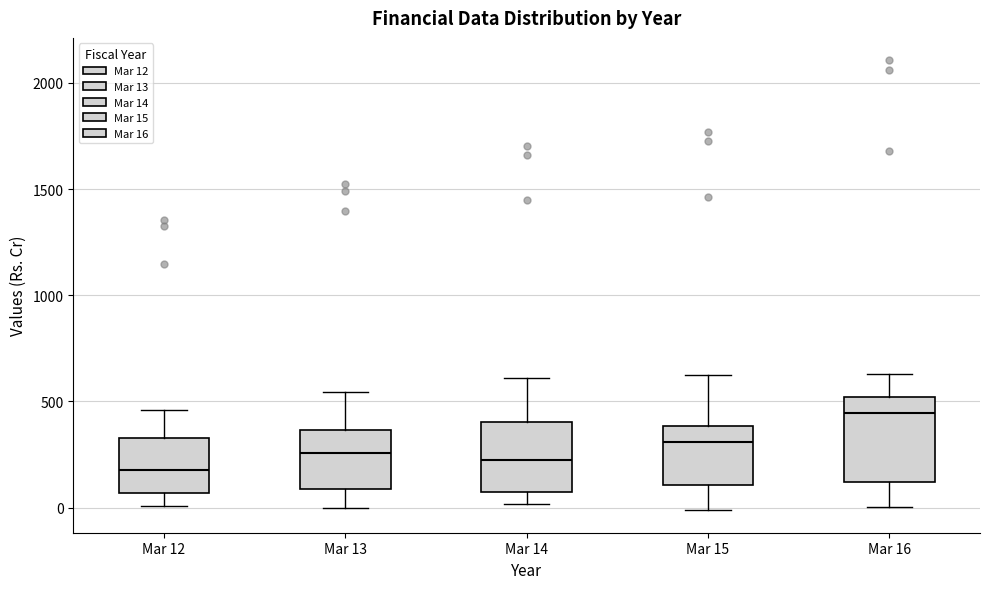

Reading left to right, read every box against the y-axis: the position of its median line, the range the box covers, and the ends of its whiskers. The values are not printed on the chart, so give them approximately, as read against the axis.

Mar 12: median 200, box 50 to 350, whiskers 0 to 450
Mar 13: median 250, box 100 to 350, whiskers 0 to 550
Mar 14: median 250, box 50 to 400, whiskers 0 to 600
Mar 15: median 300, box 100 to 400, whiskers 0 to 650
Mar 16: median 450, box 100 to 500, whiskers 0 to 650